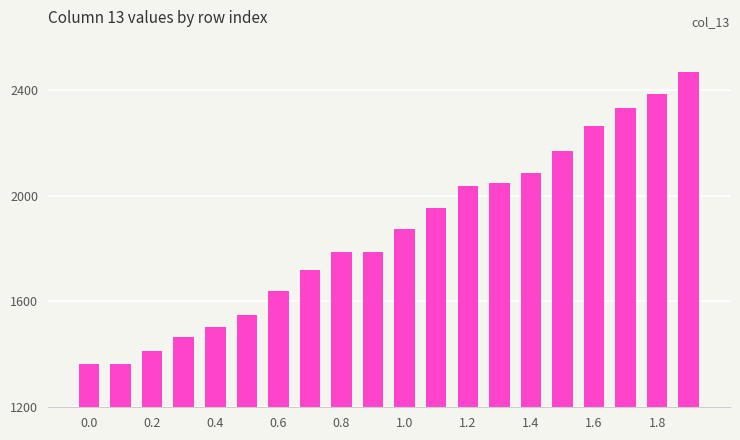

Count the number of data series in this chart.

1